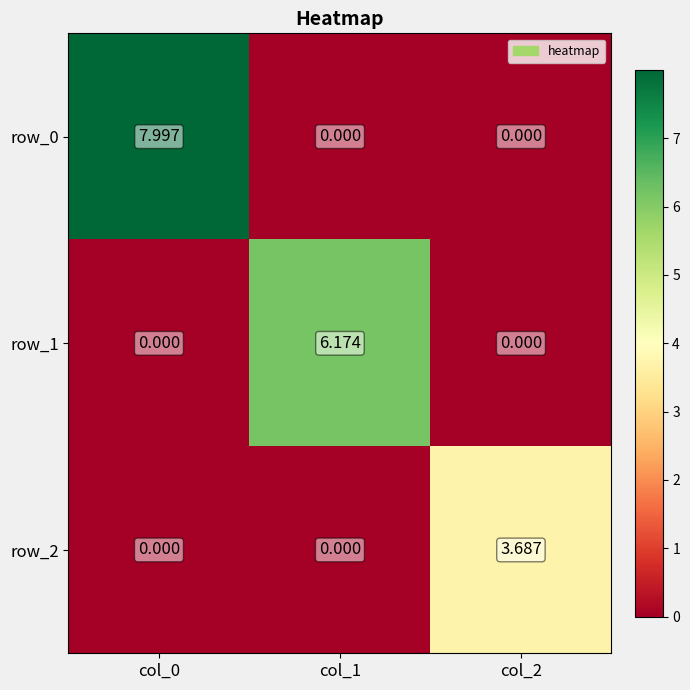

Reading right to left, what are all the values shown in this chart?

row_0: 0.0	0.0	8.0
row_1: 0.0	6.2	0.0
row_2: 3.7	0.0	0.0